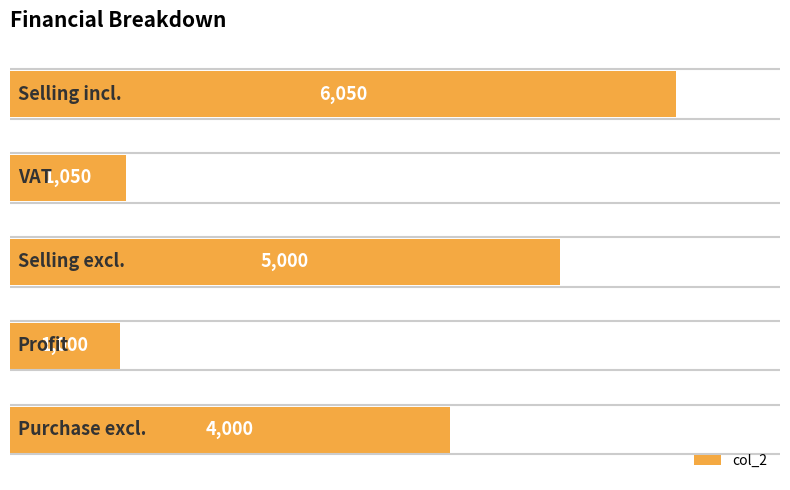

What is the smallest value displayed?

1000